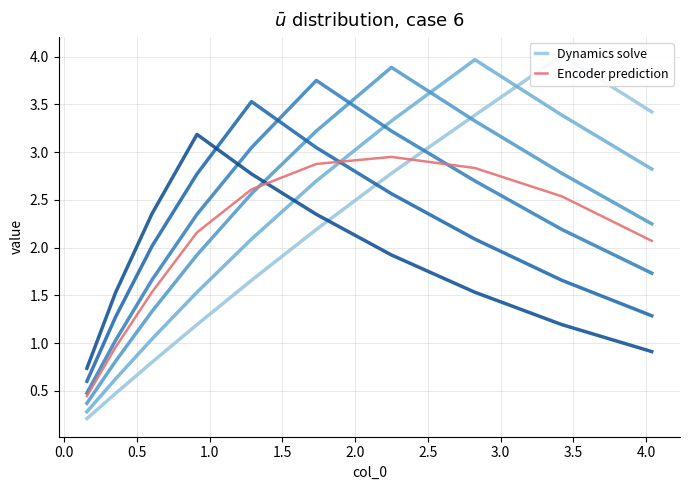

What is the sum of the Dynamics solve values at 2.0 and 0.5?

5.0